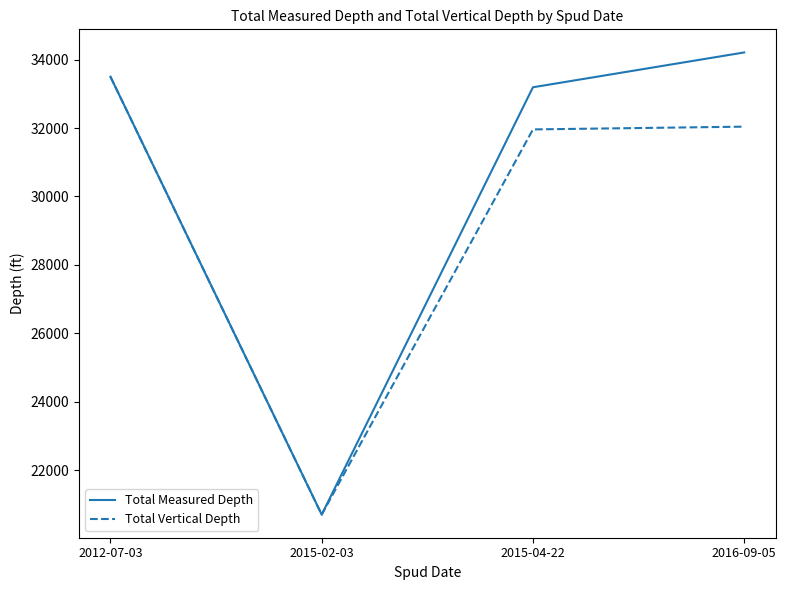

Which series has the largest total across all categories?

Total Measured Depth